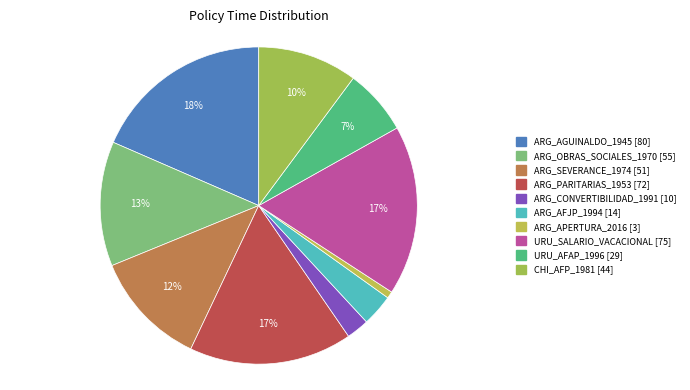

Rank the categories by value from lowest to highest.

ARG_APERTURA_2016, ARG_CONVERTIBILIDAD_1991, ARG_AFJP_1994, URU_AFAP_1996, CHI_AFP_1981, ARG_SEVERANCE_1974, ARG_OBRAS_SOCIALES_1970, ARG_PARITARIAS_1953, URU_SALARIO_VACACIONAL, ARG_AGUINALDO_1945